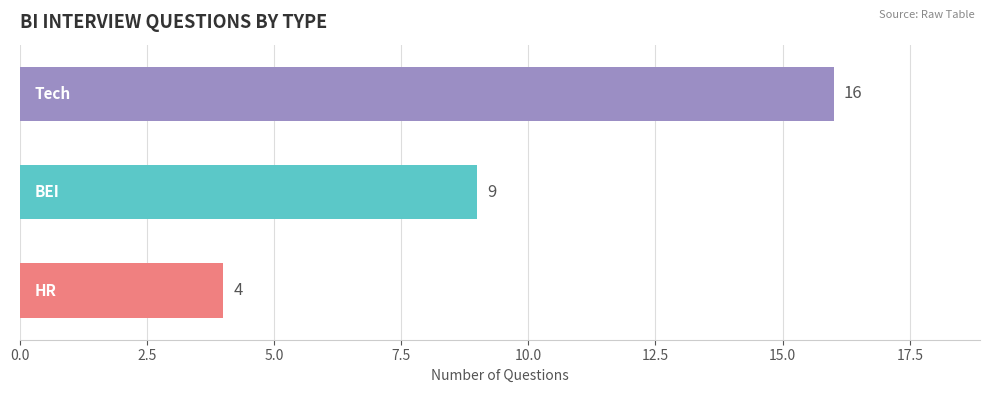

What is the maximum value shown in the chart?

16